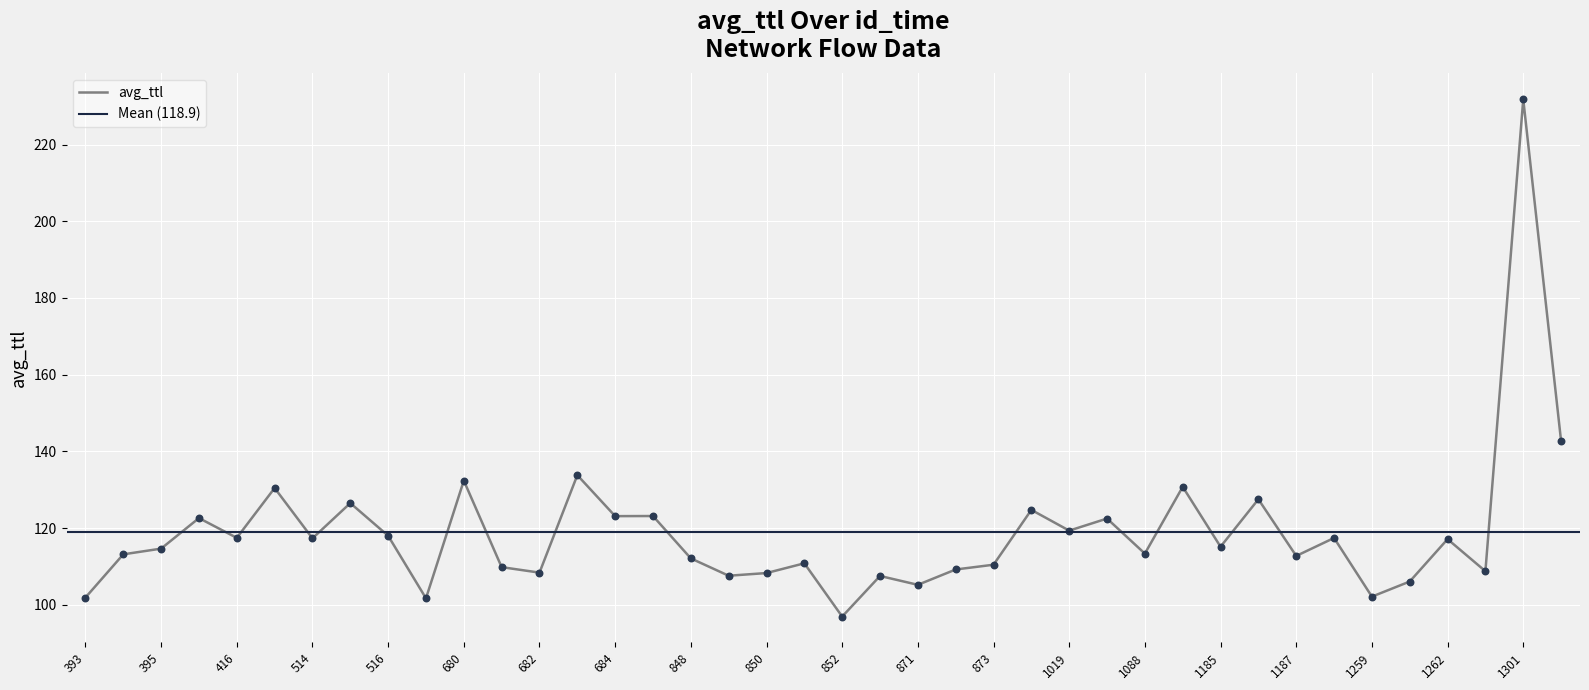

Between 1297 and 1261, which is larger?

1297